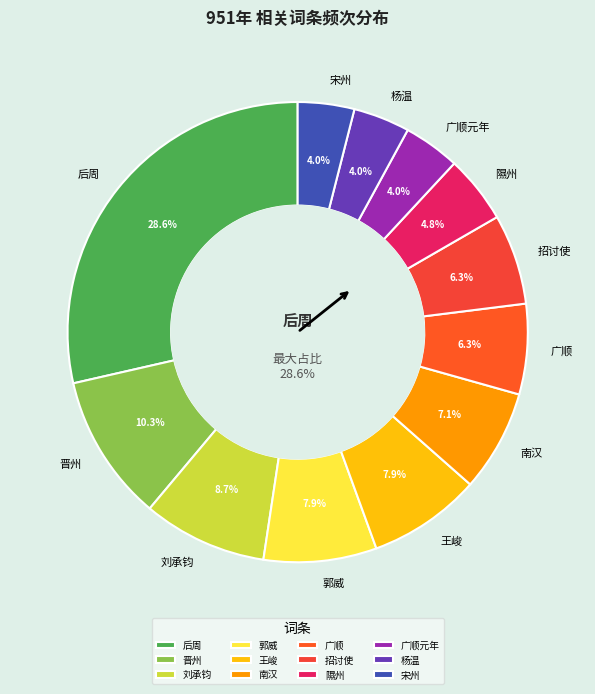

Rank the categories by value from highest to lowest.

后周, 晋州, 刘承钧, 郭威, 王峻, 南汉, 广顺, 招讨使, 隰州, 广顺元年, 杨温, 宋州